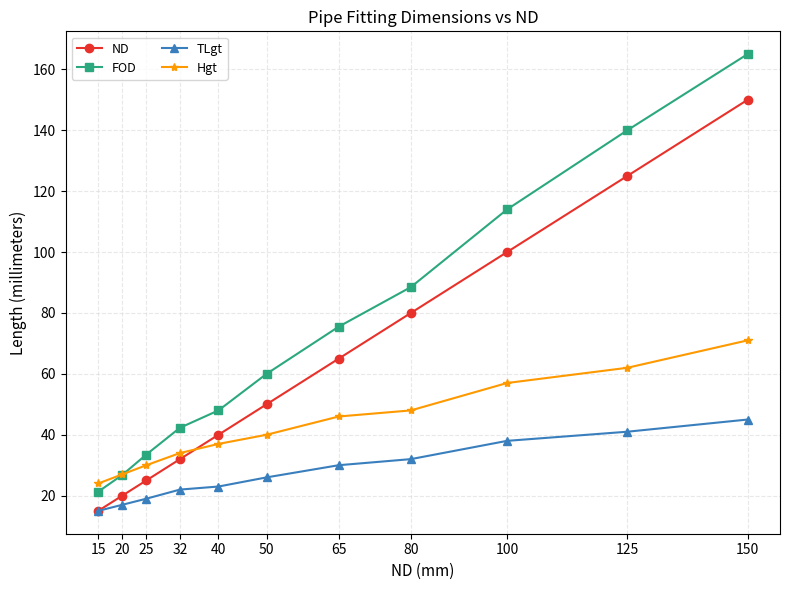

Does the chart have visible grid lines?

Yes